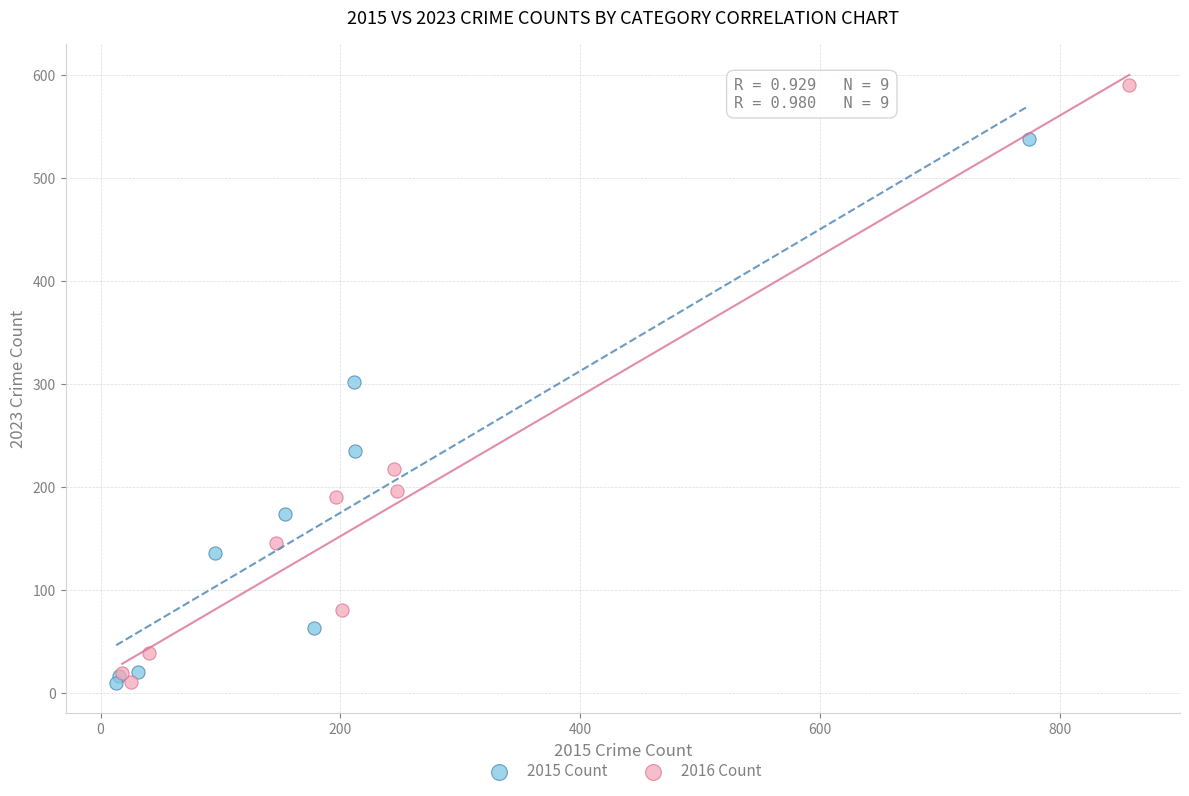

Which series reaches the maximum Y coordinate?

2016 Count